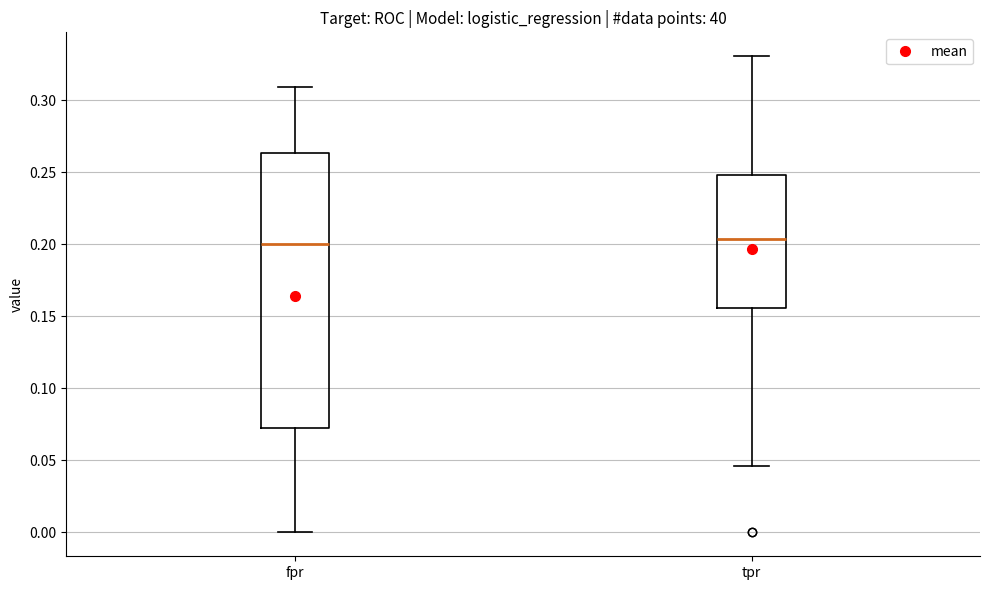

Which box is the tallest, from its lower edge to its upper edge?

fpr